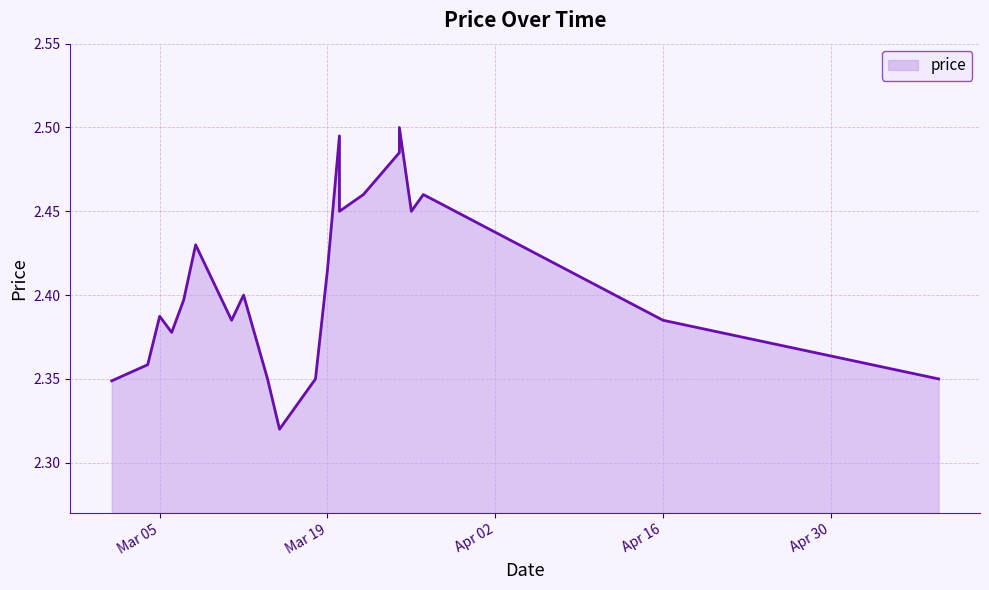

What is the difference between the values at 2024-05-09 and 2024-03-25?

0.1